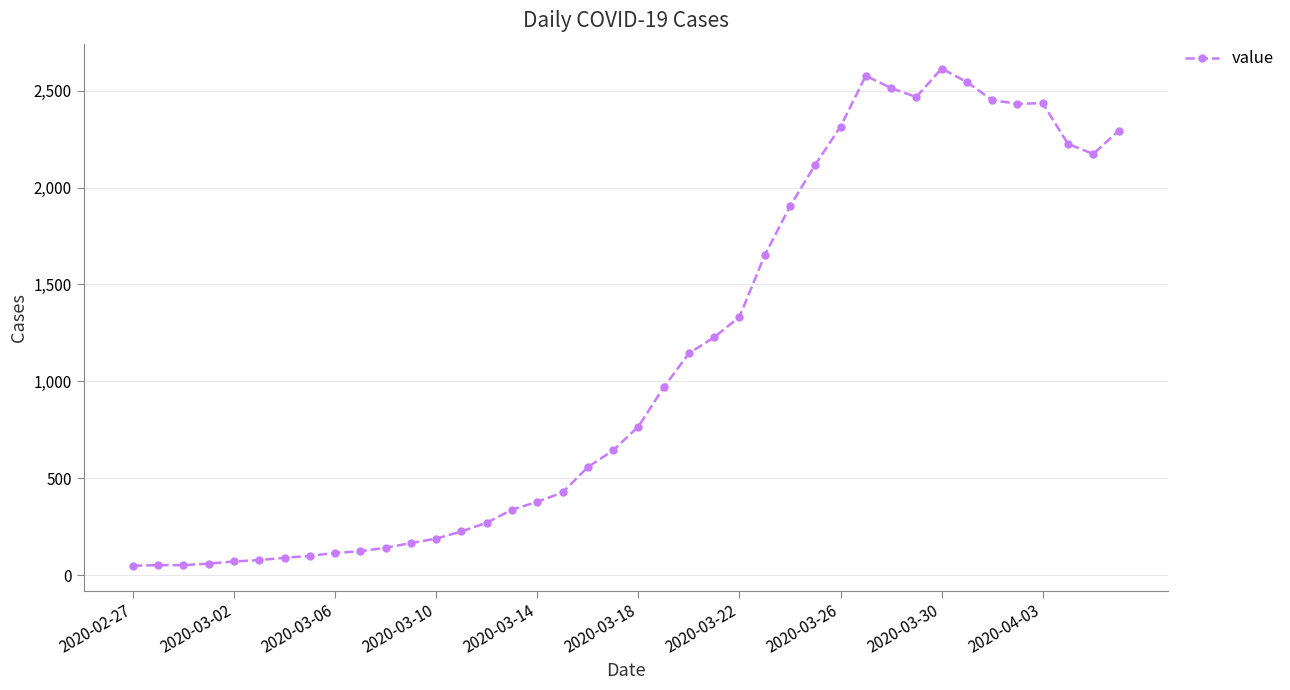

What is the sum of all values?

44256